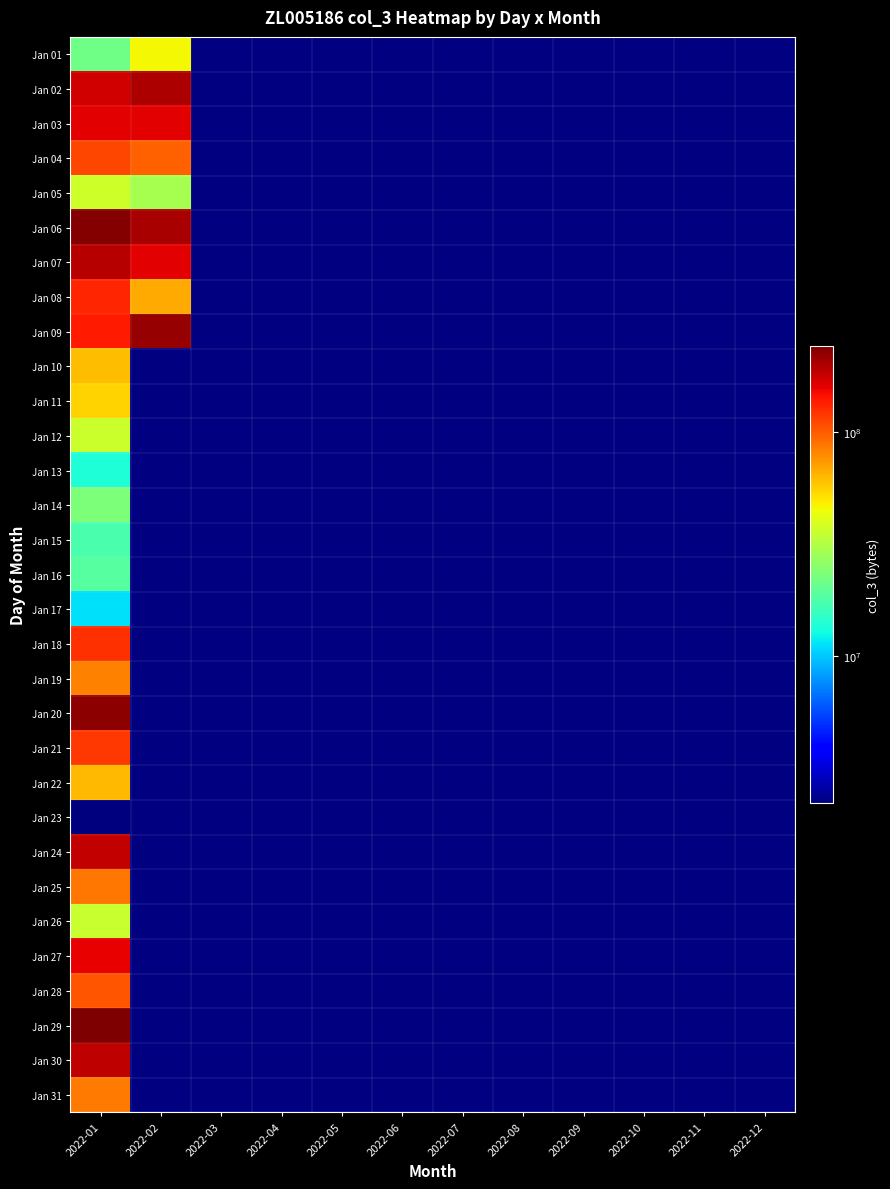

Count the number of data series in this chart.

31